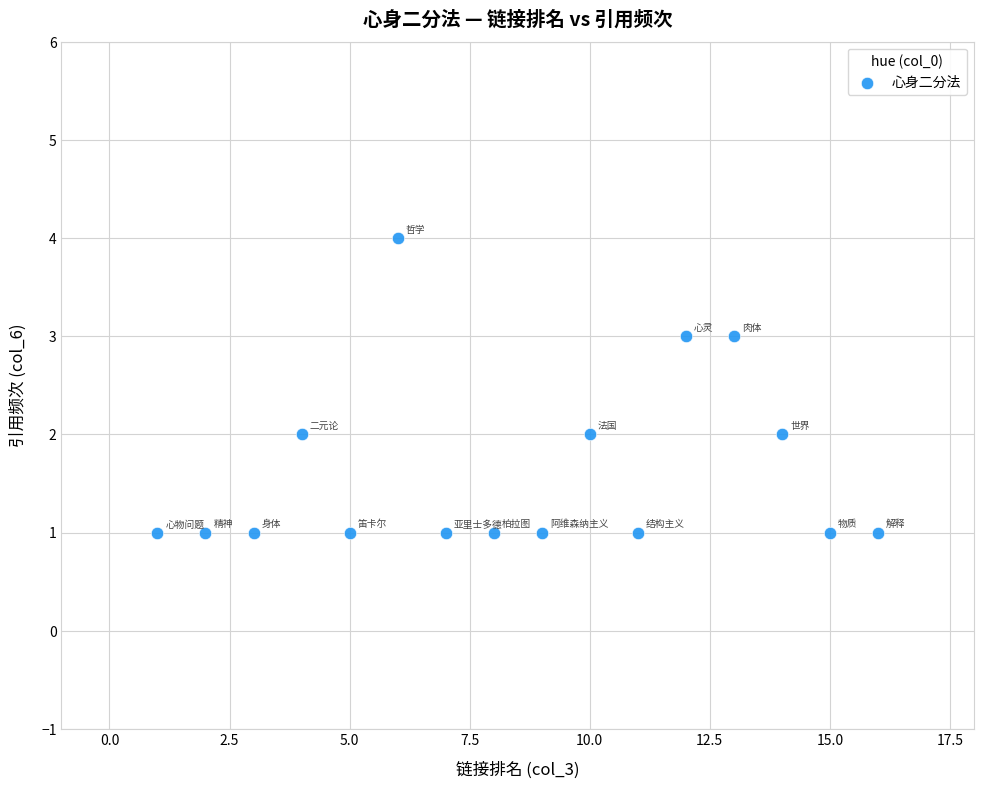

What is the range of Y values (max minus min)?

3